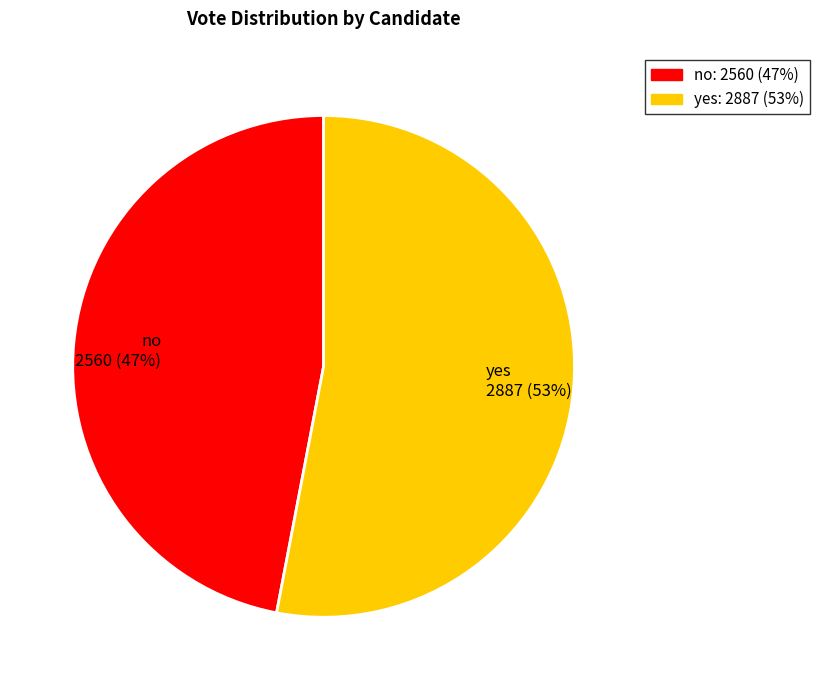

Count the number of slices in the pie.

2